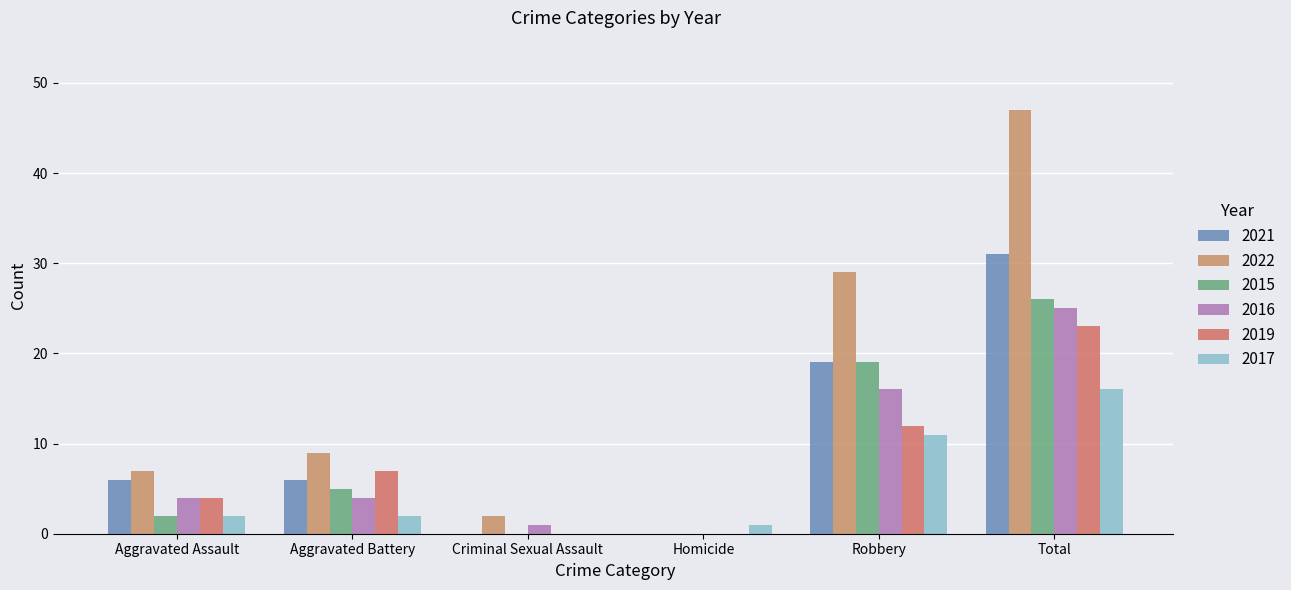

What is the average value of the 2021 series?

10